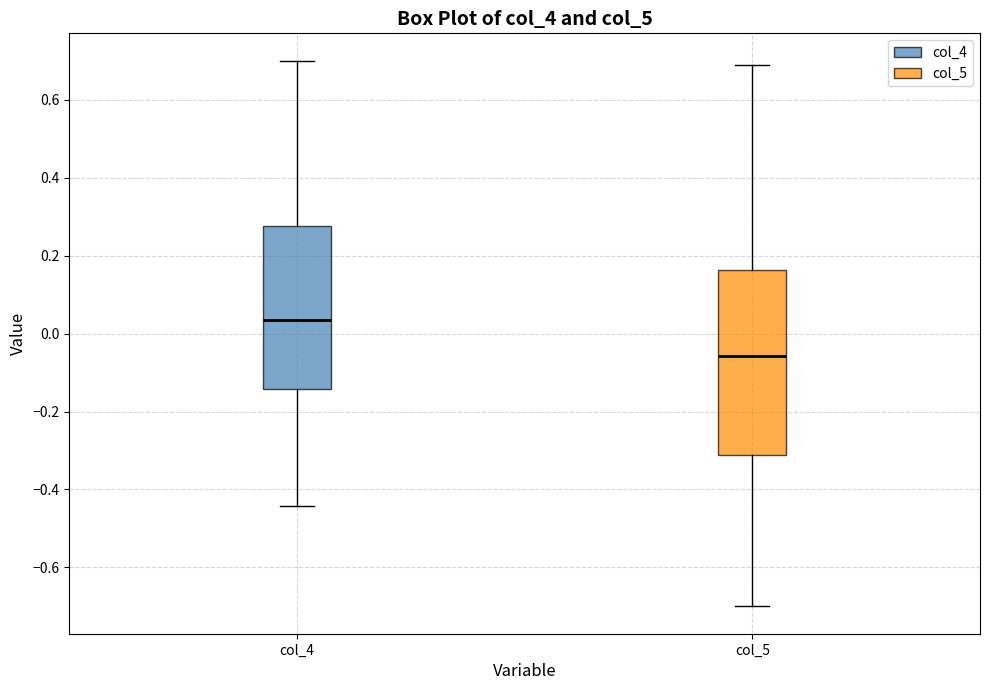

Which box is the tallest, from its lower edge to its upper edge?

col_5